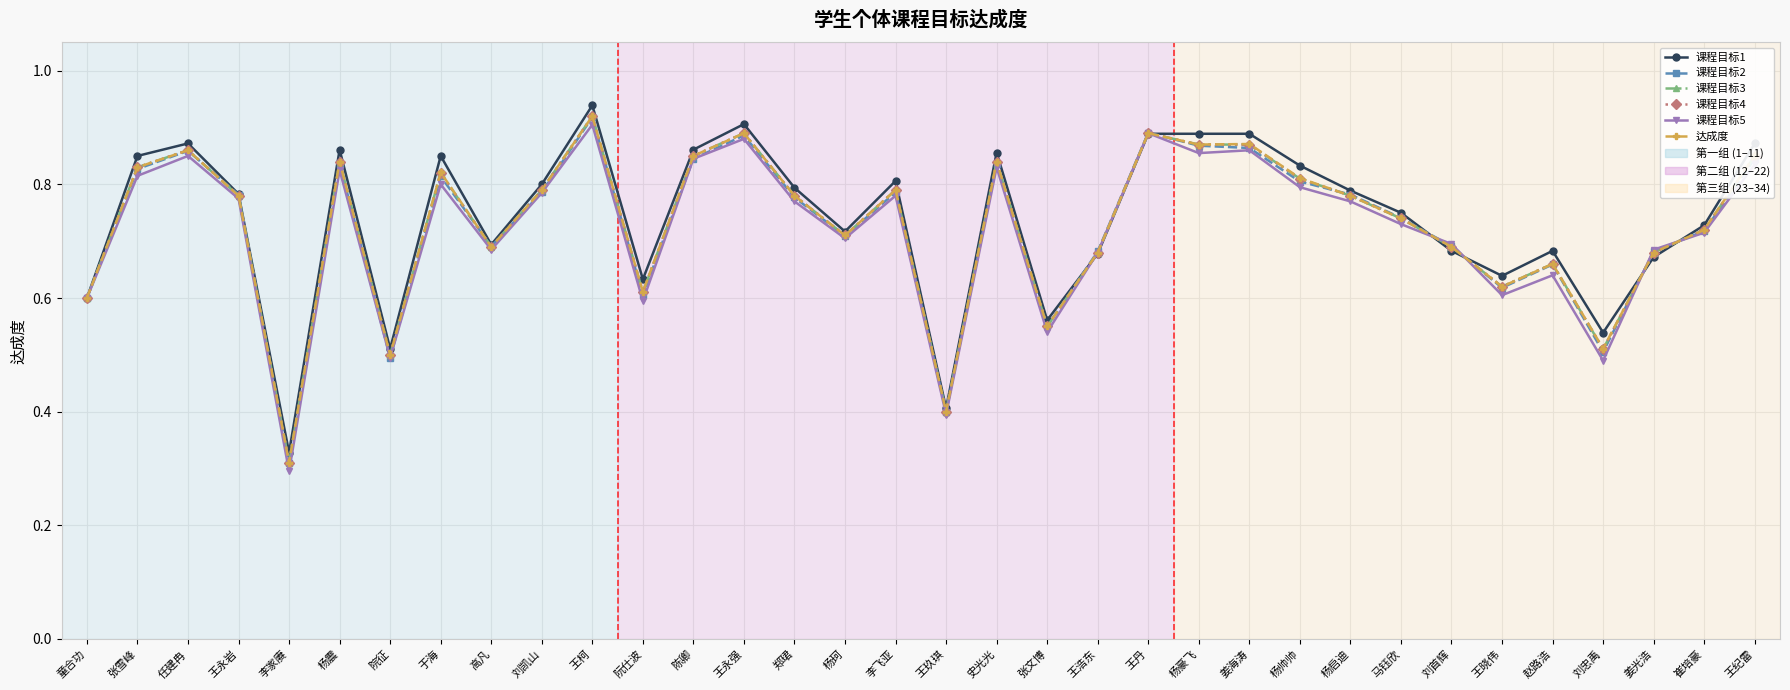

At which category is the sum across all series the highest?

王柯